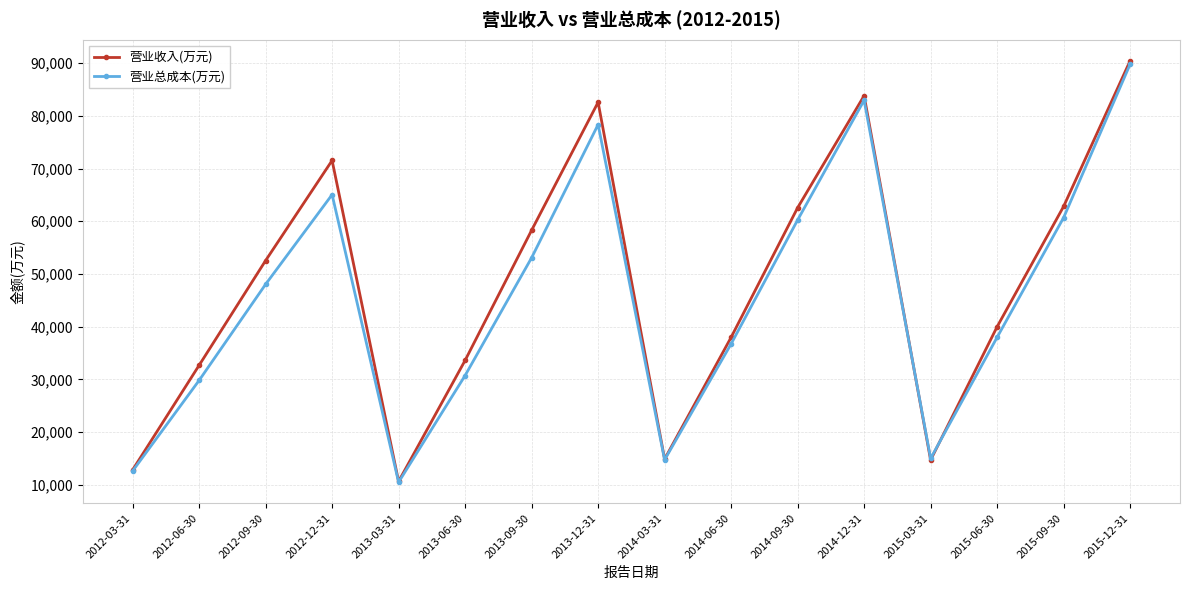

At how many categories does at least one series exceed 74577?

3